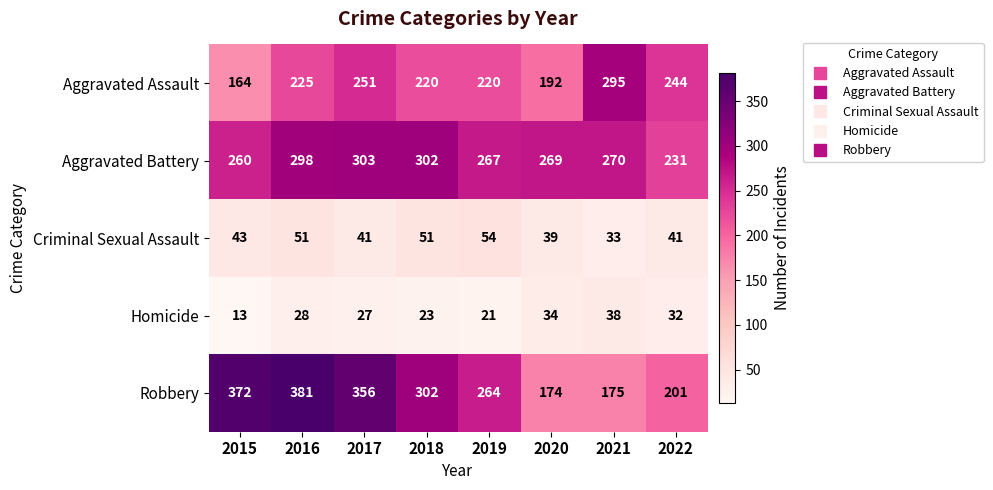

At how many categories does at least one series exceed 100?

8